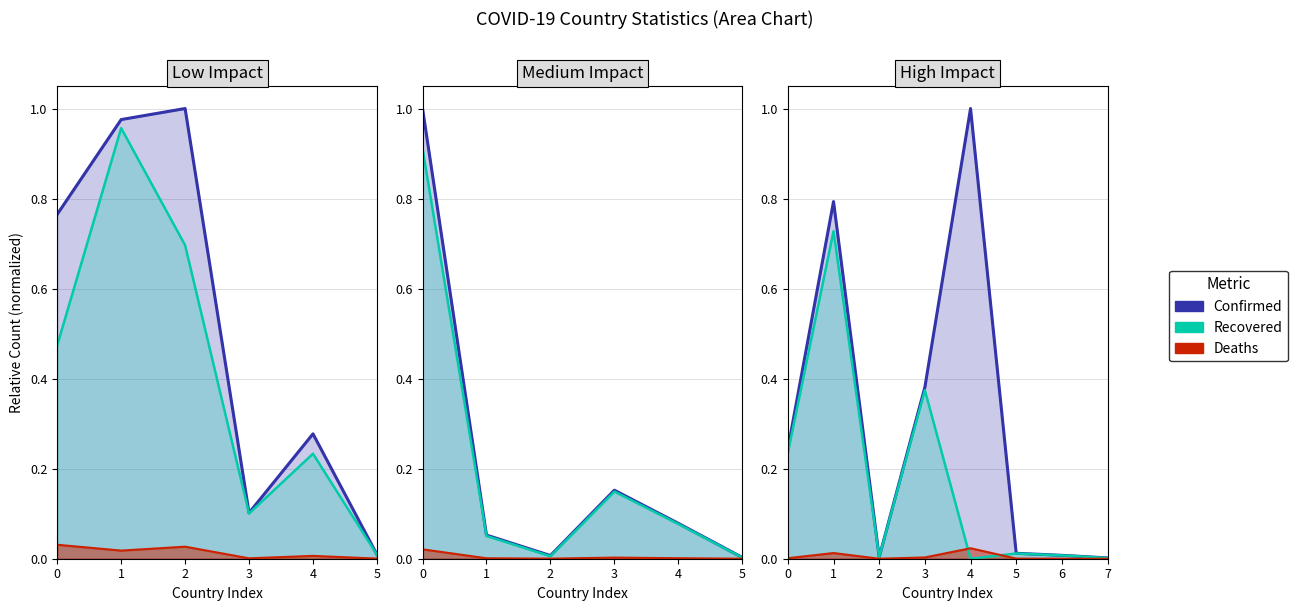

Count the number of data series in this chart.

3